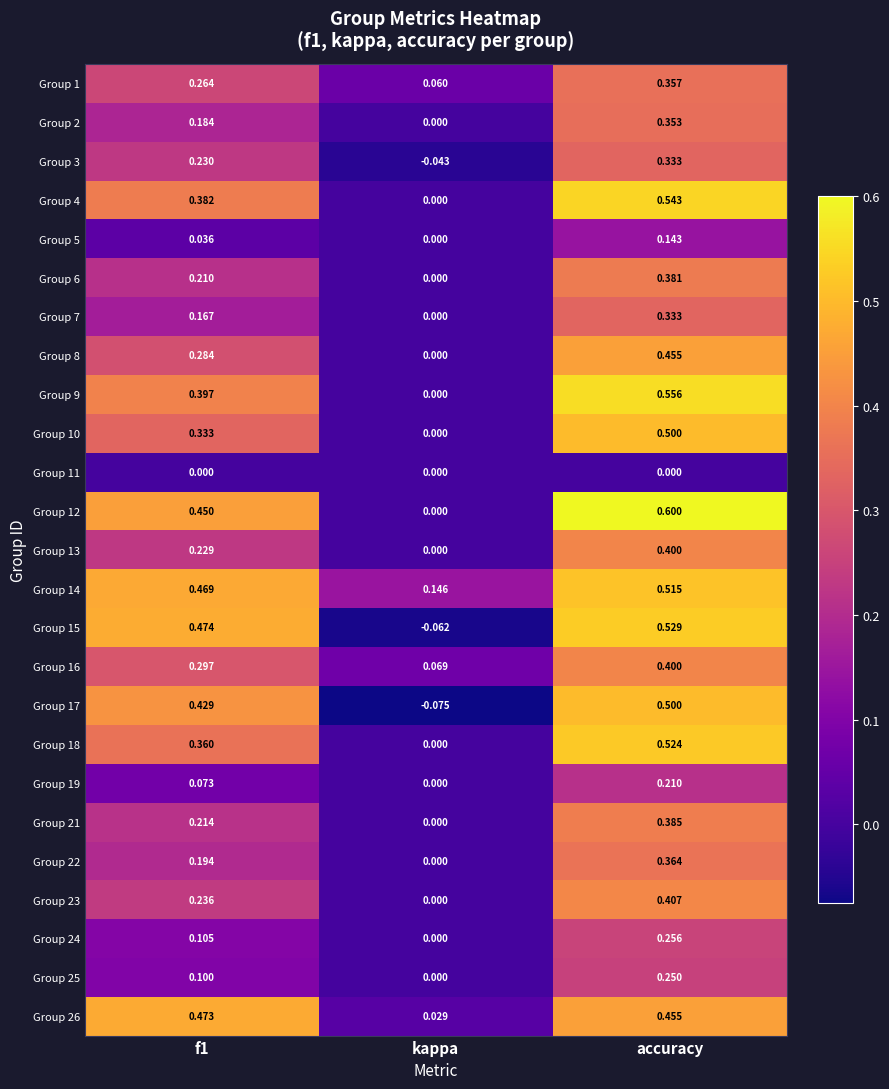

Which label corresponds to the largest value in the chart?

accuracy